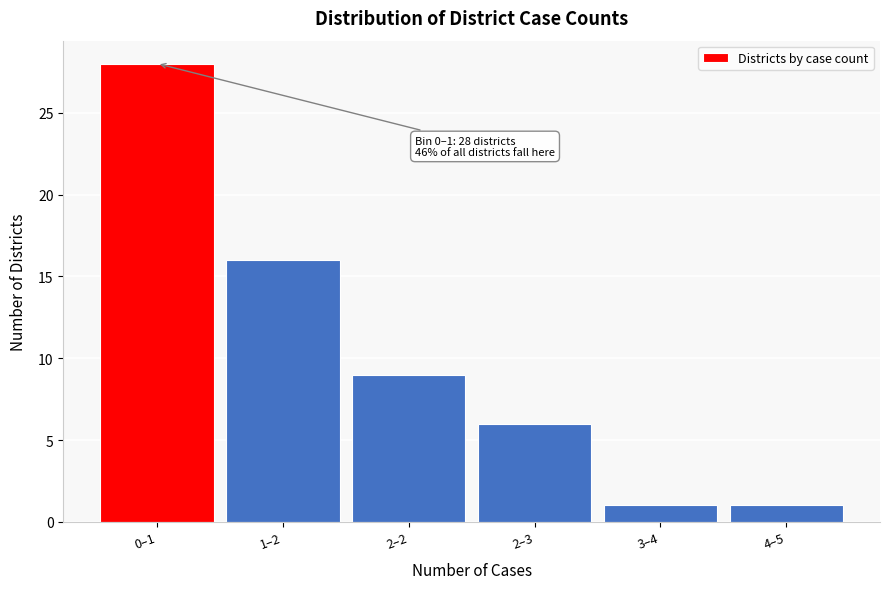

Reading left to right, extract all data points from this chart.

28	16	9	6	1	1